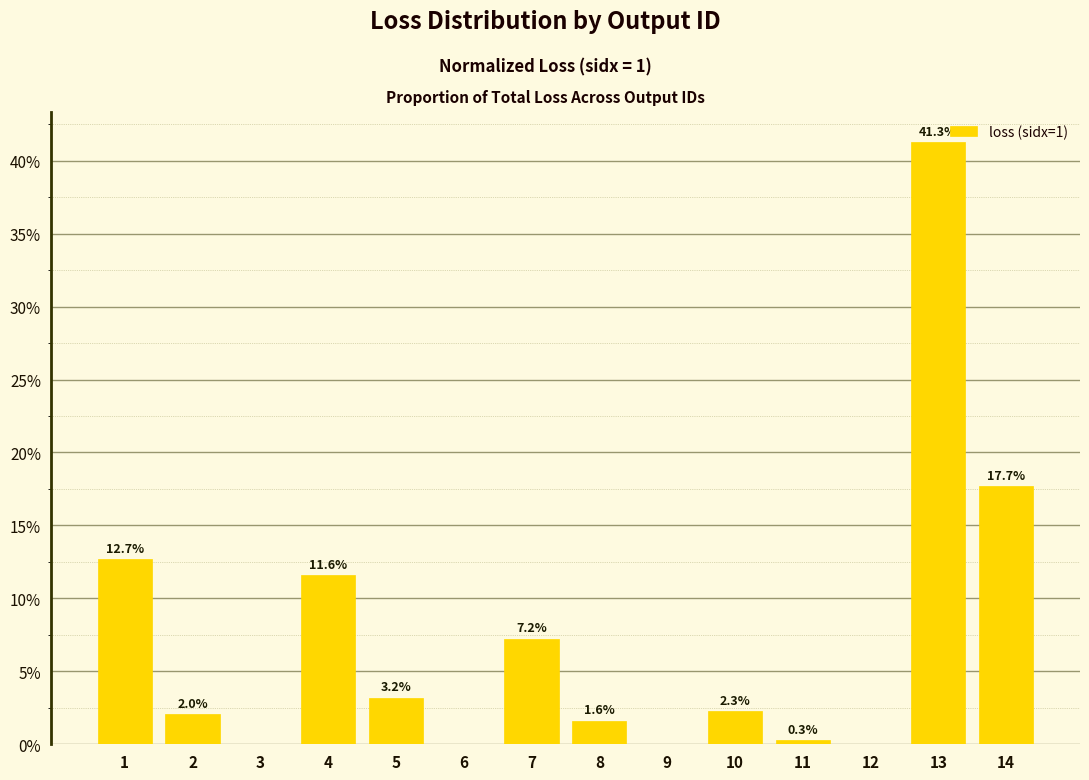

How many data points does each series have?

14